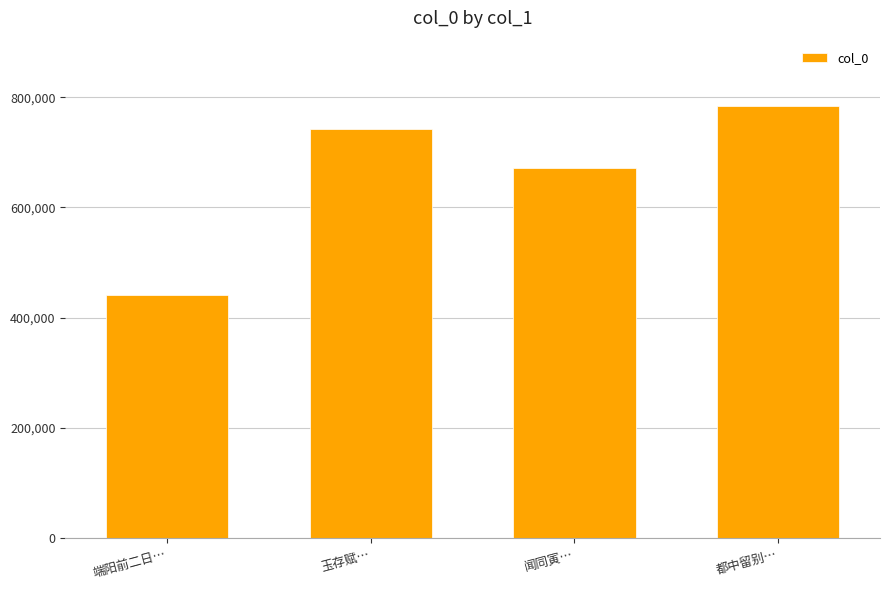

List the labels in order of value, smallest first.

端阳前二日…, 闻同寅…, 玉存赋…, 都中留别…